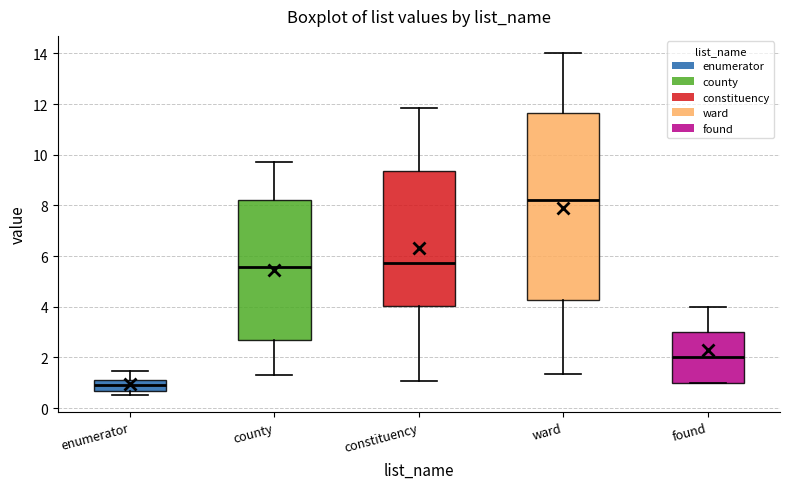

Which box has the highest median line?

ward